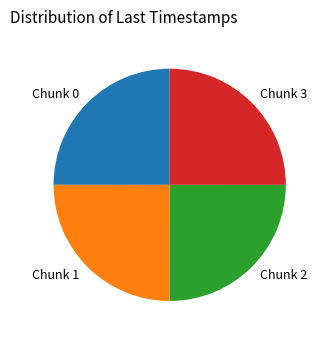

How many segments does this pie chart have?

4